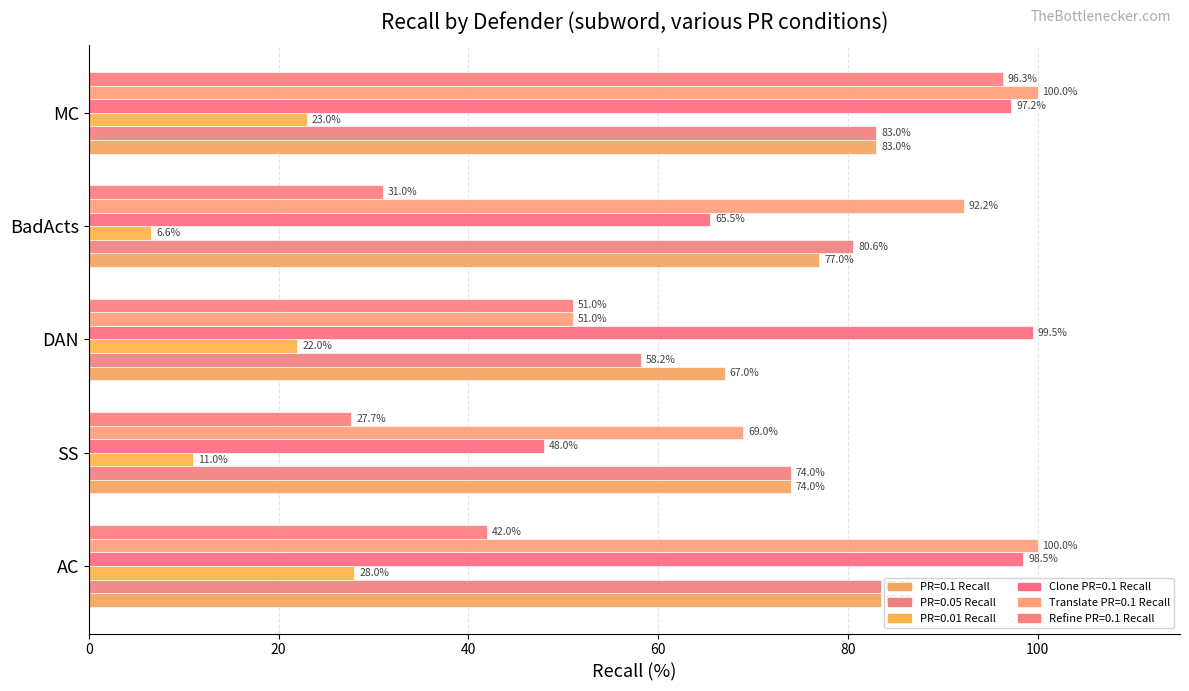

What is the sum of the Clone PR=0.1 Recall values at BadActs and SS?

113.5